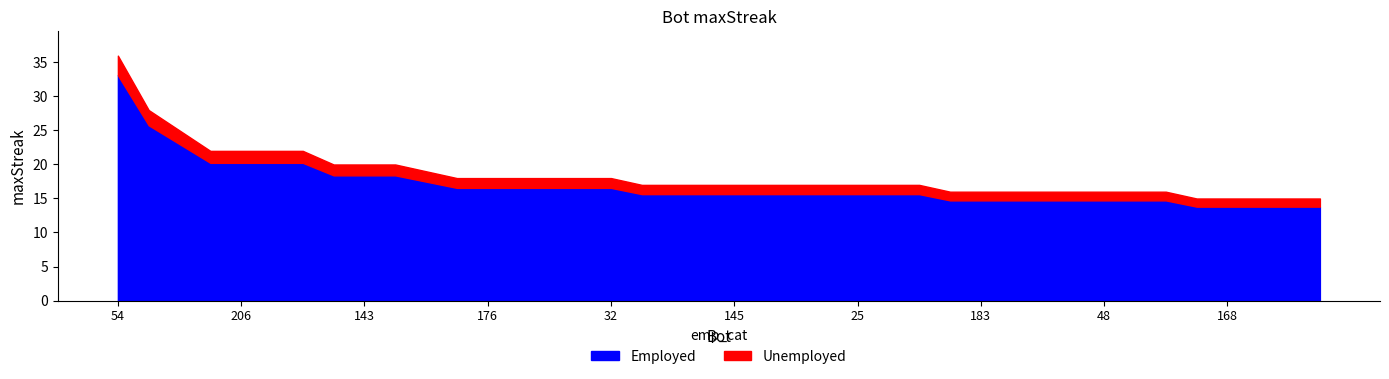

What position from the left is 59?

11